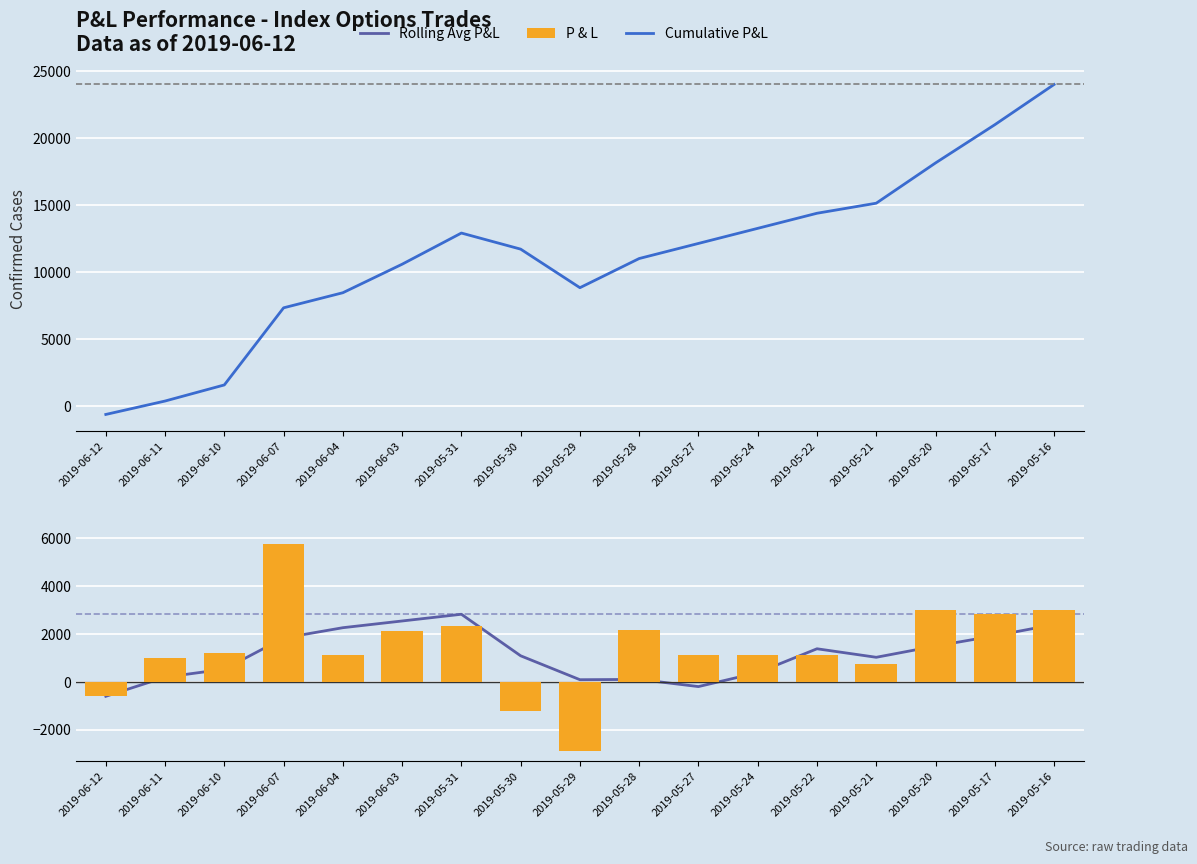

Between 2019-05-28 and 2019-05-17, which series saw the biggest shift?

Cumulative P&L